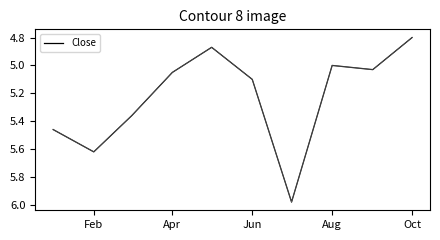

What is the minimum value shown in the chart?

4.8